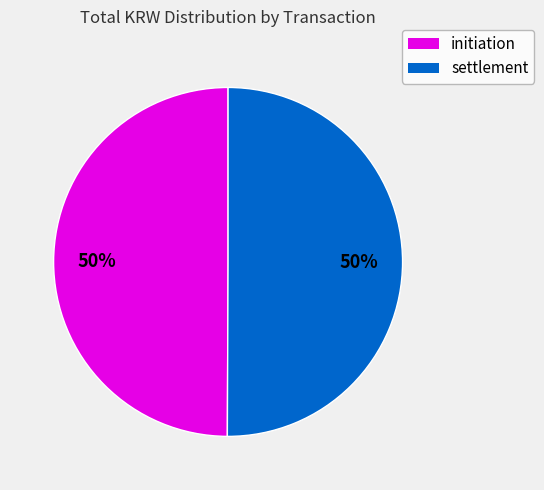

To the nearest percent, what is the average slice percentage?

50%